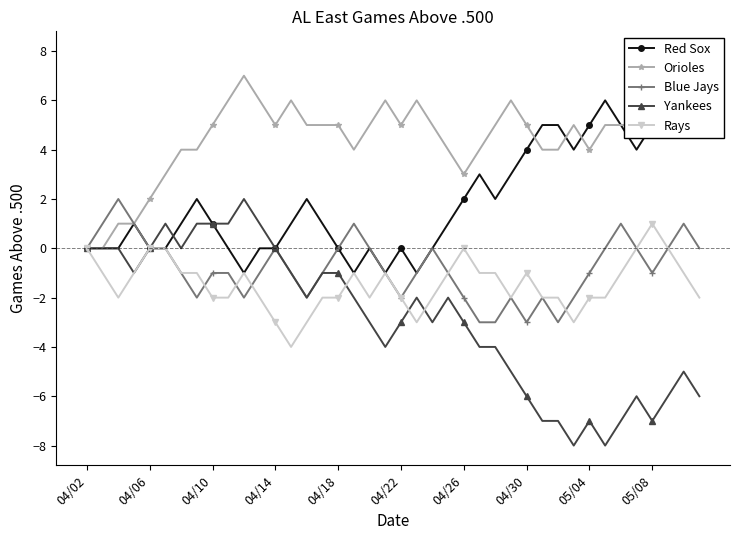

How many values in the Yankees series are below -2?

20